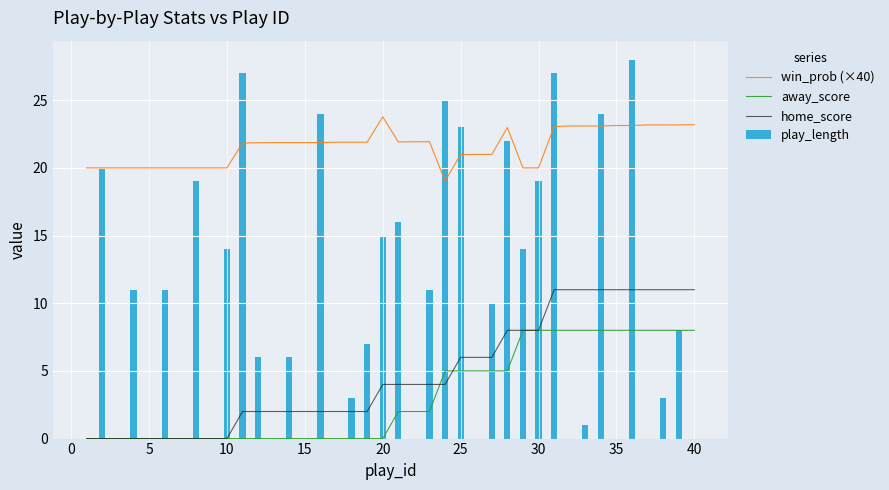

What is the maximum value shown in the chart?

28.0